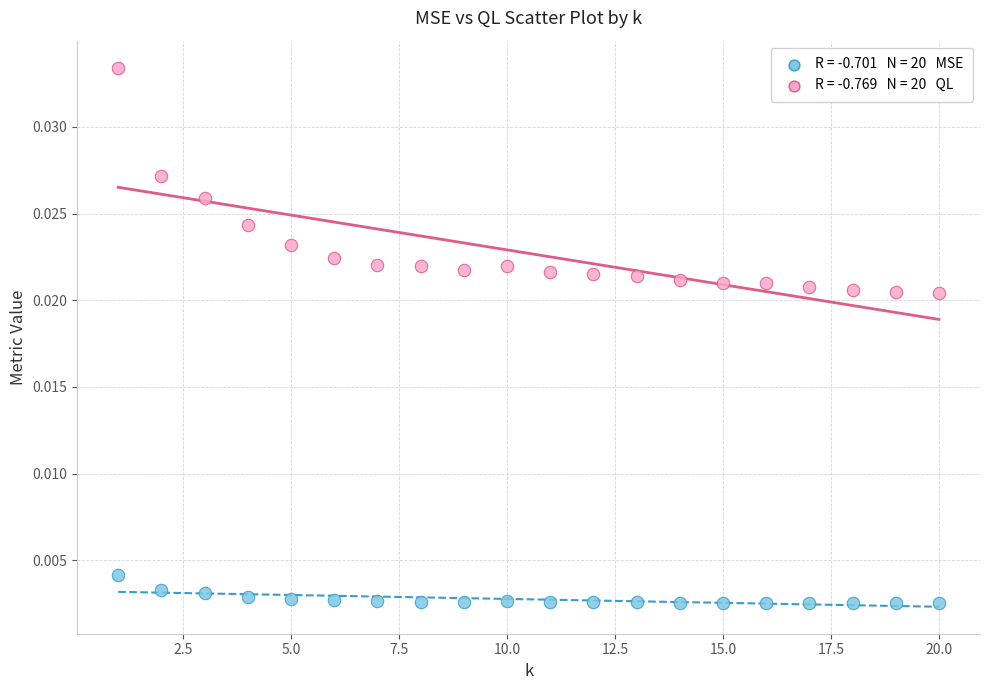

Across all data points, what is the range of X values (max minus min)?

19.0